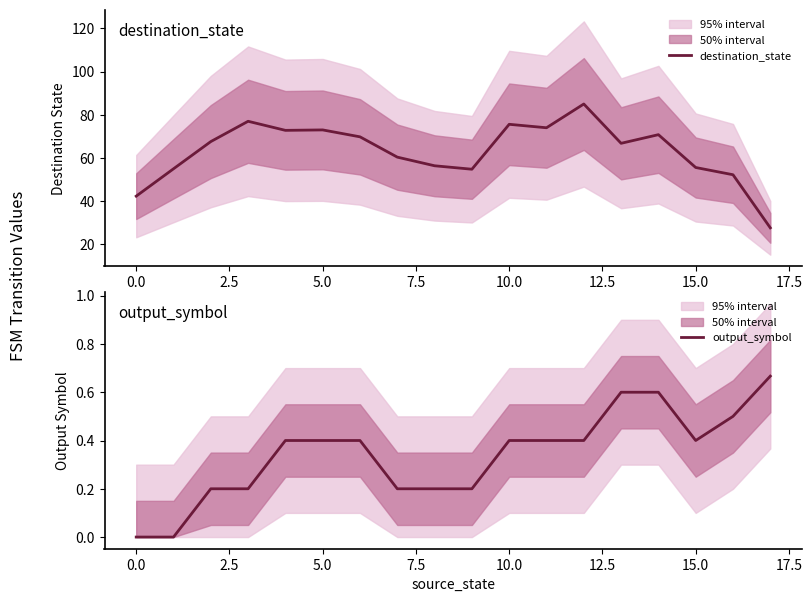

What is the highest value of the destination_state series?

85.0